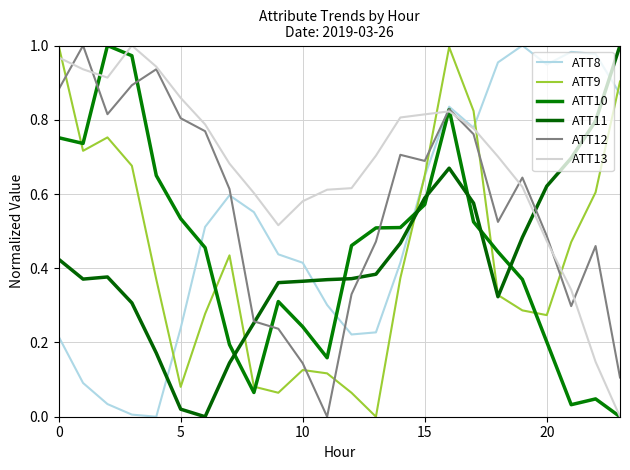

How many intersections are there between ATT12 and ATT13?

7